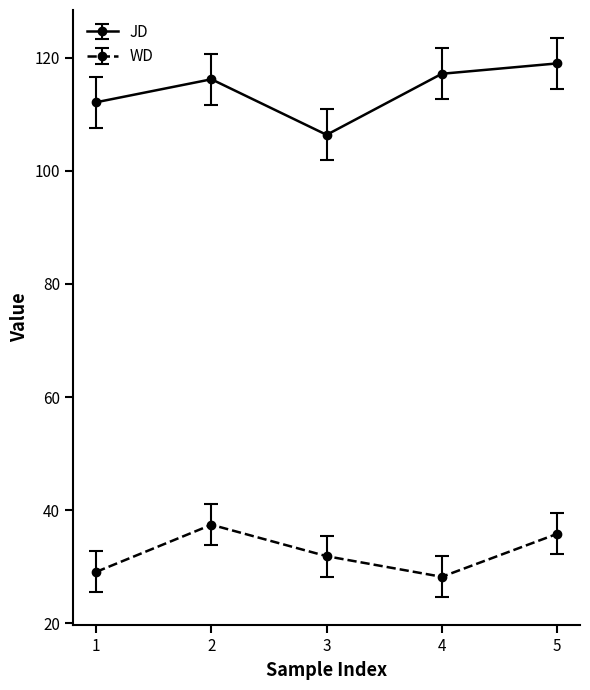

At how many categories does at least one series exceed 38?

5